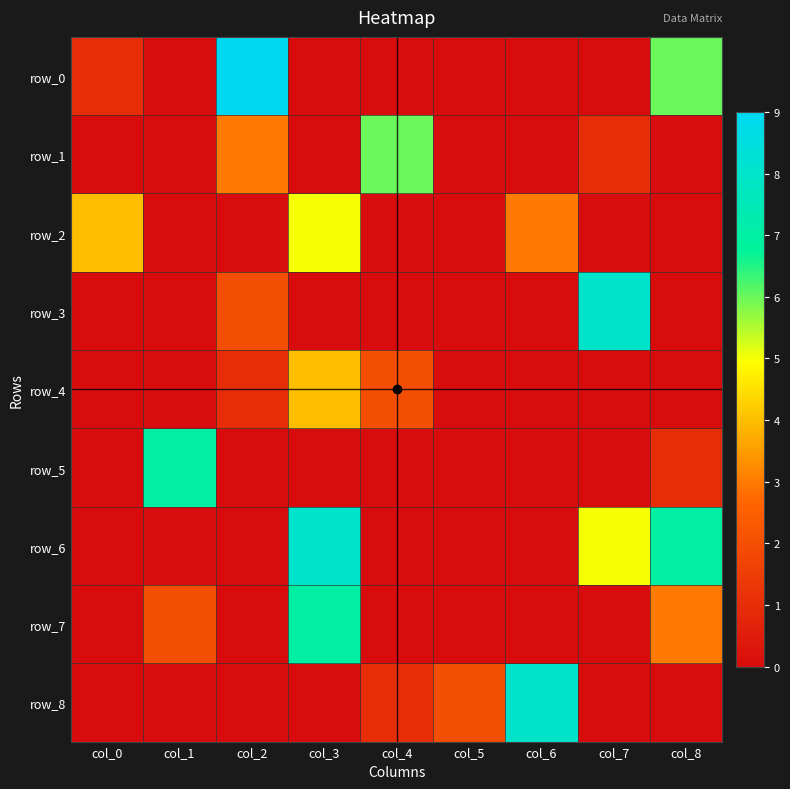

What is the sum of all row_2 values?

12